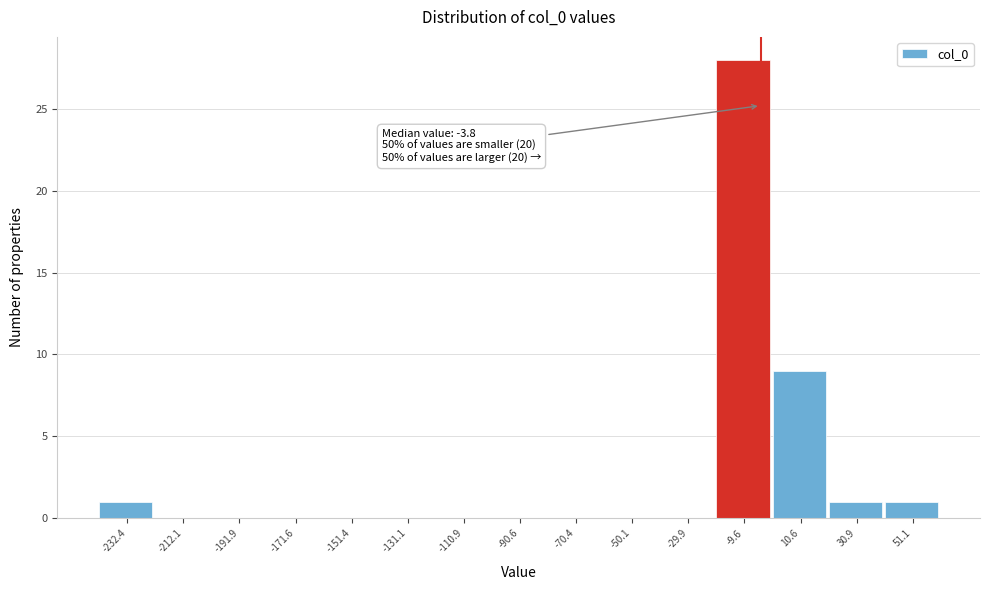

Over which range of the x-axis is the bar tallest?

-20 to 0